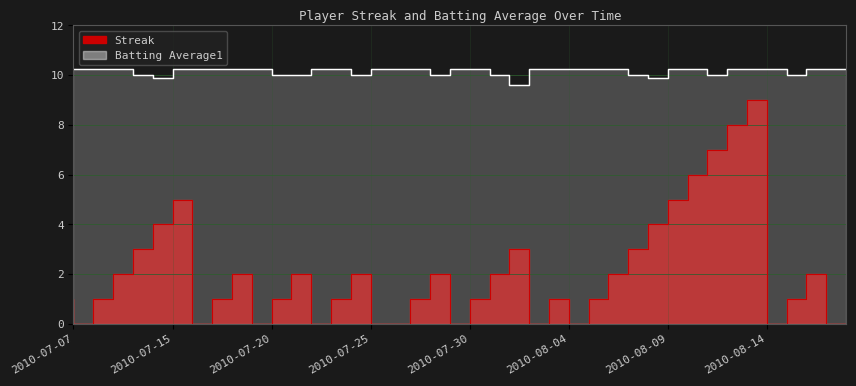

Rank the series at 2010-07-28 from lowest to highest value.

Streak, Batting Average1